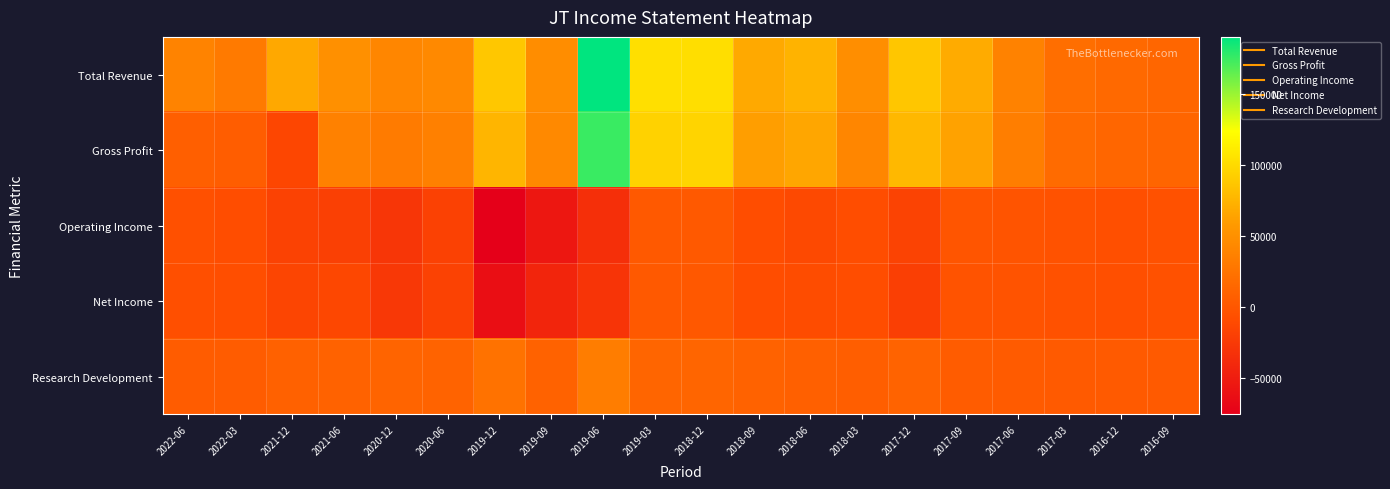

Which series has the largest range (max minus min)?

Gross Profit